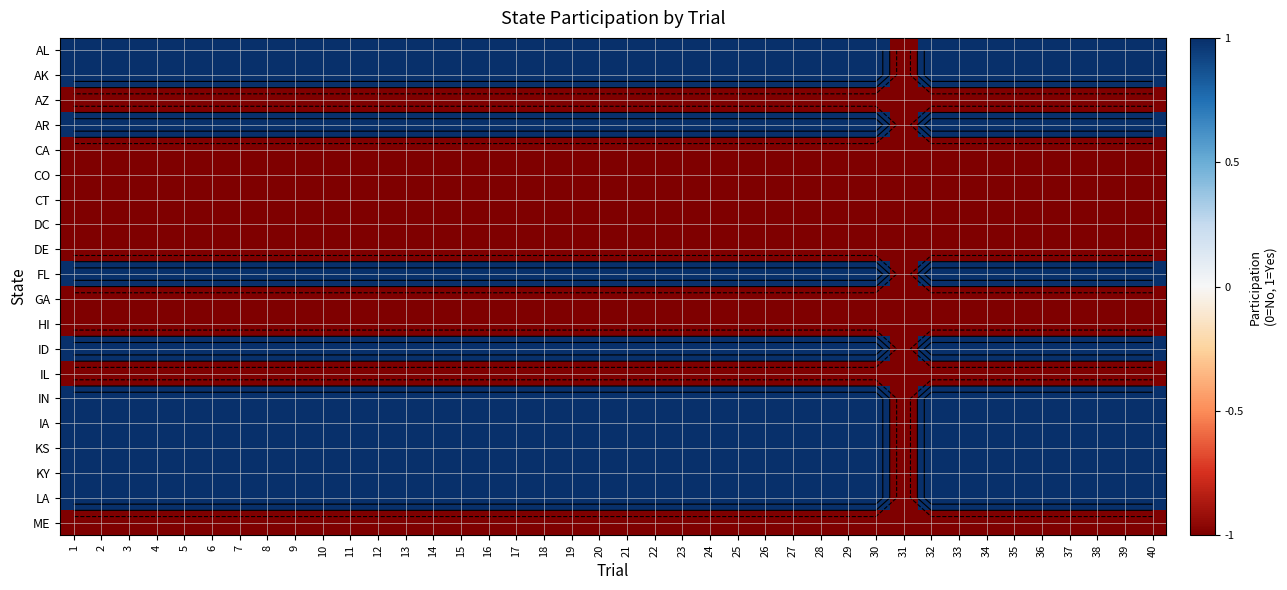

What is the sum of all ID values?

38